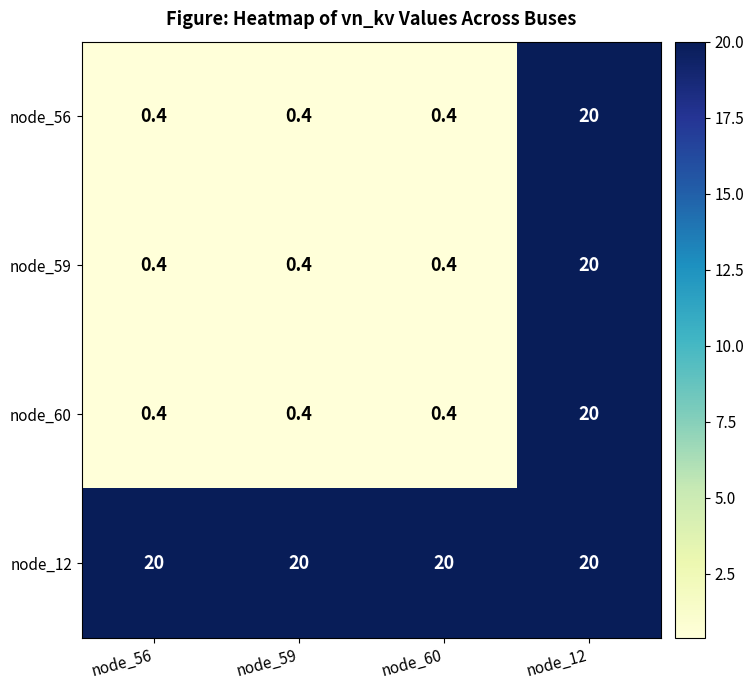

What is the difference between the maximum and second lowest values in the node_60 series?

19.6